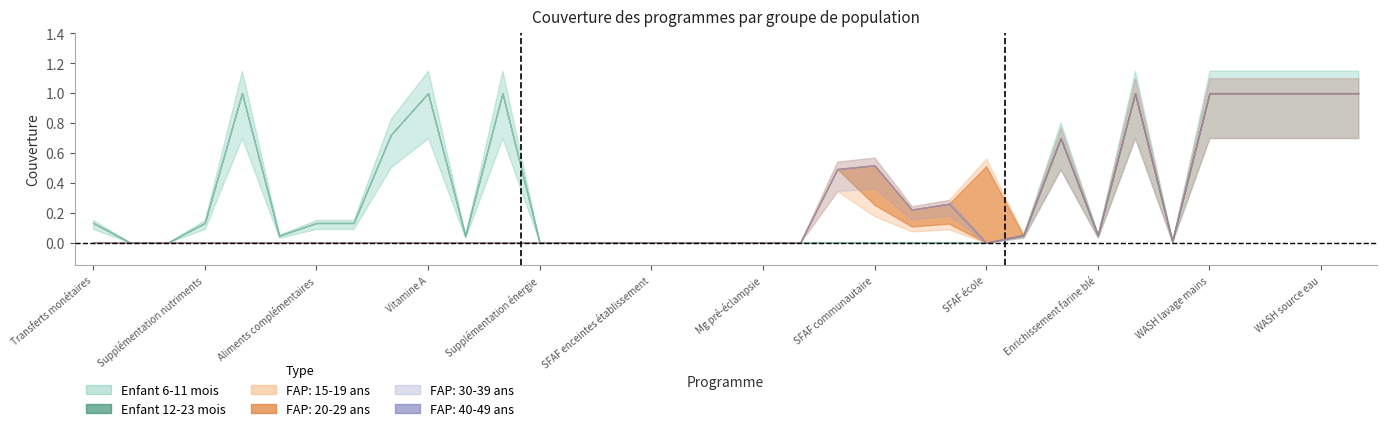

True or false: Enfant 6-11 mois has a value of 1.0 at 30.

True